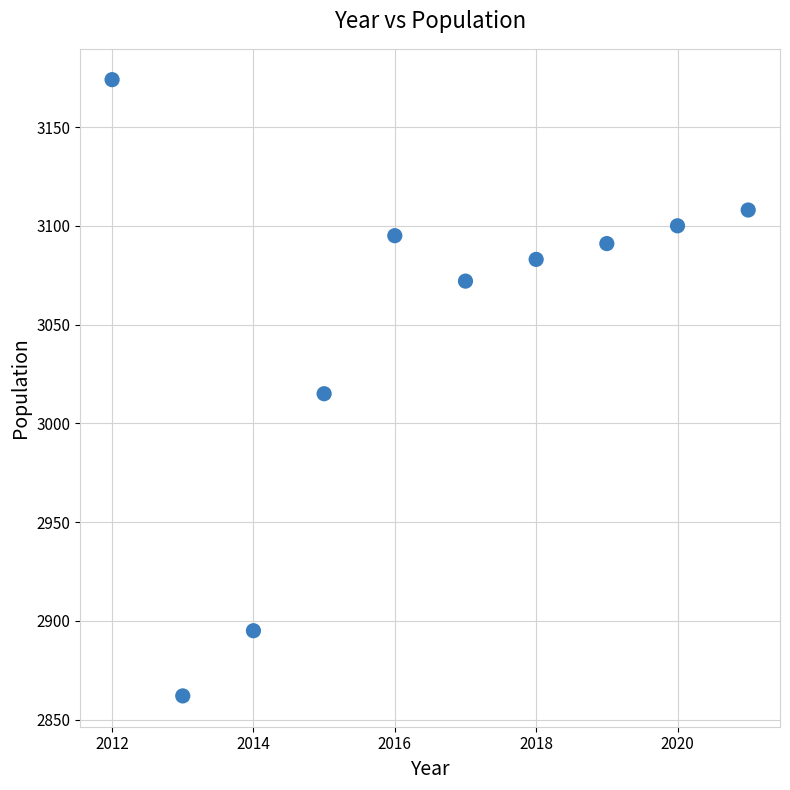

What is the range of Y values (max minus min)?

312